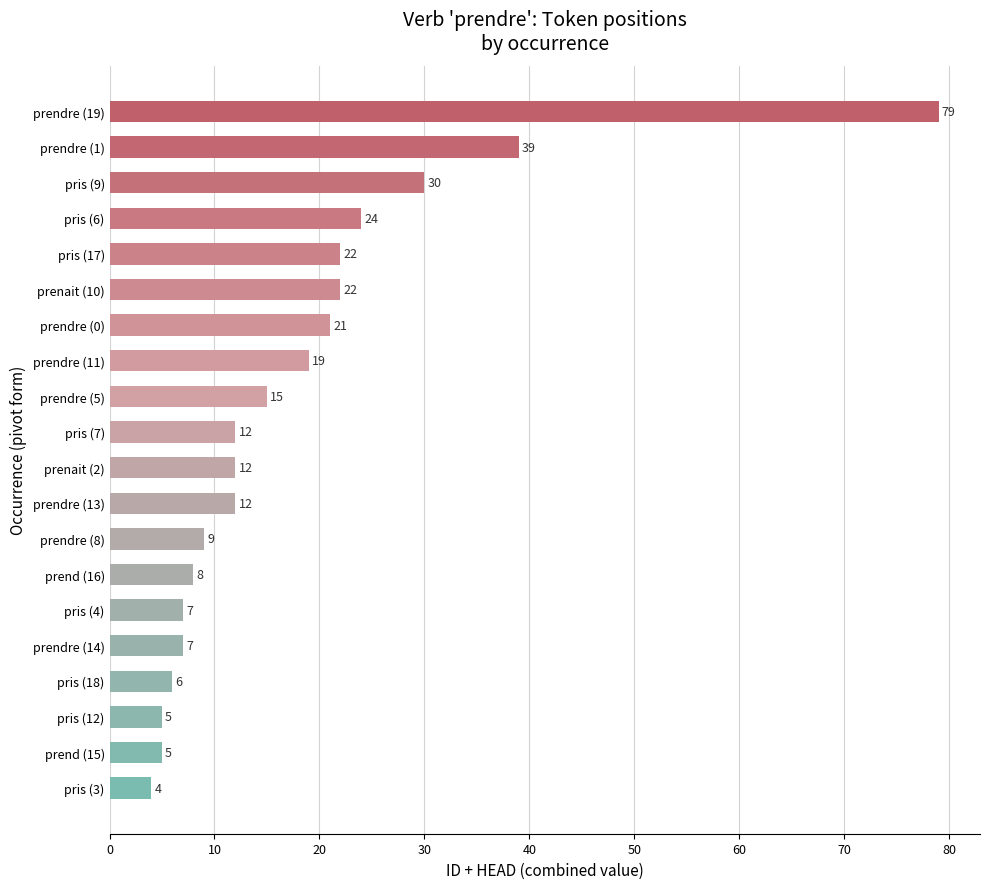

Is it true that the value at pris (9) is 19?

False